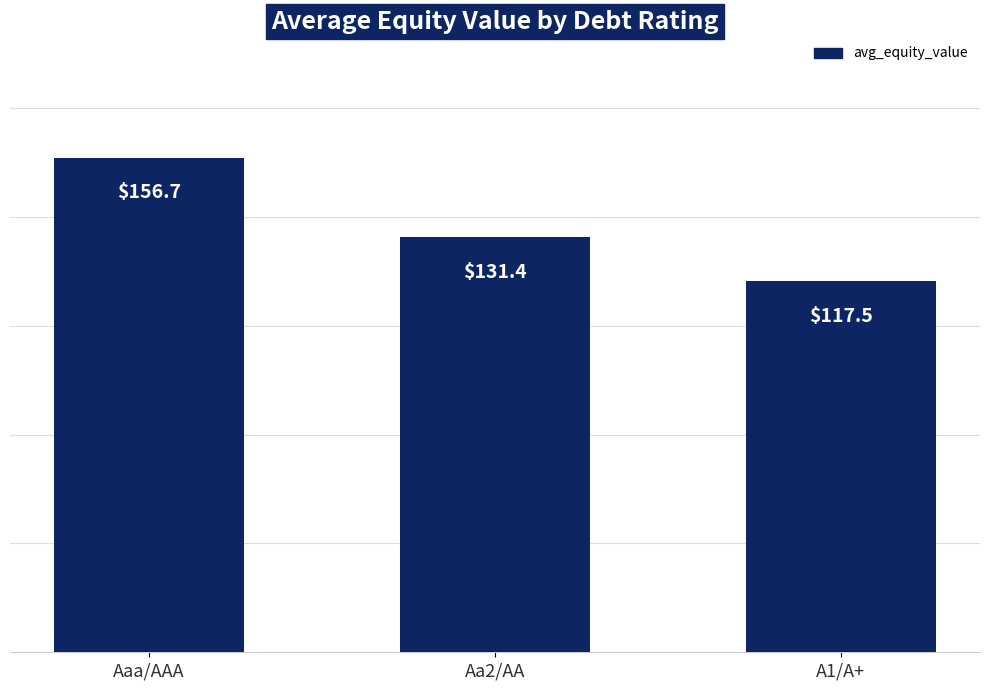

How many data points does each series have?

3